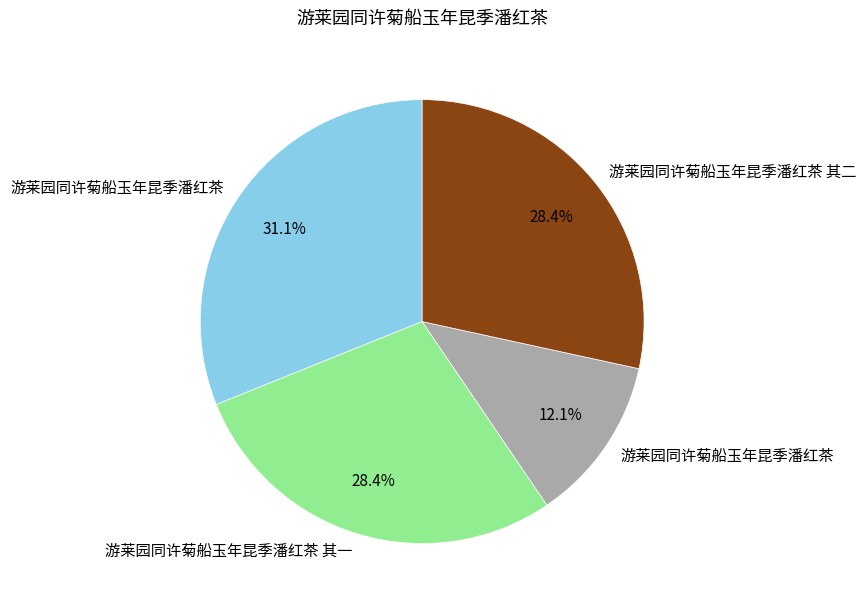

Does any single category account for the majority?

No